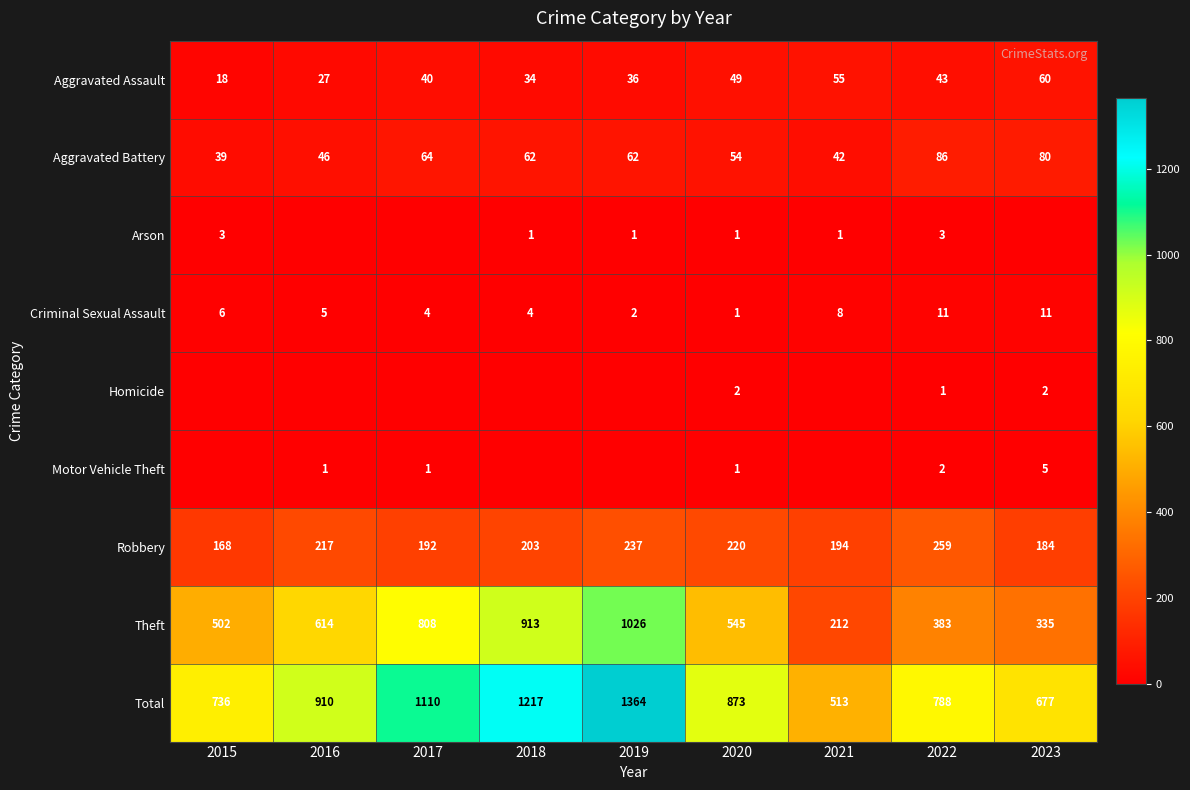

Count the number of categories in the chart.

9